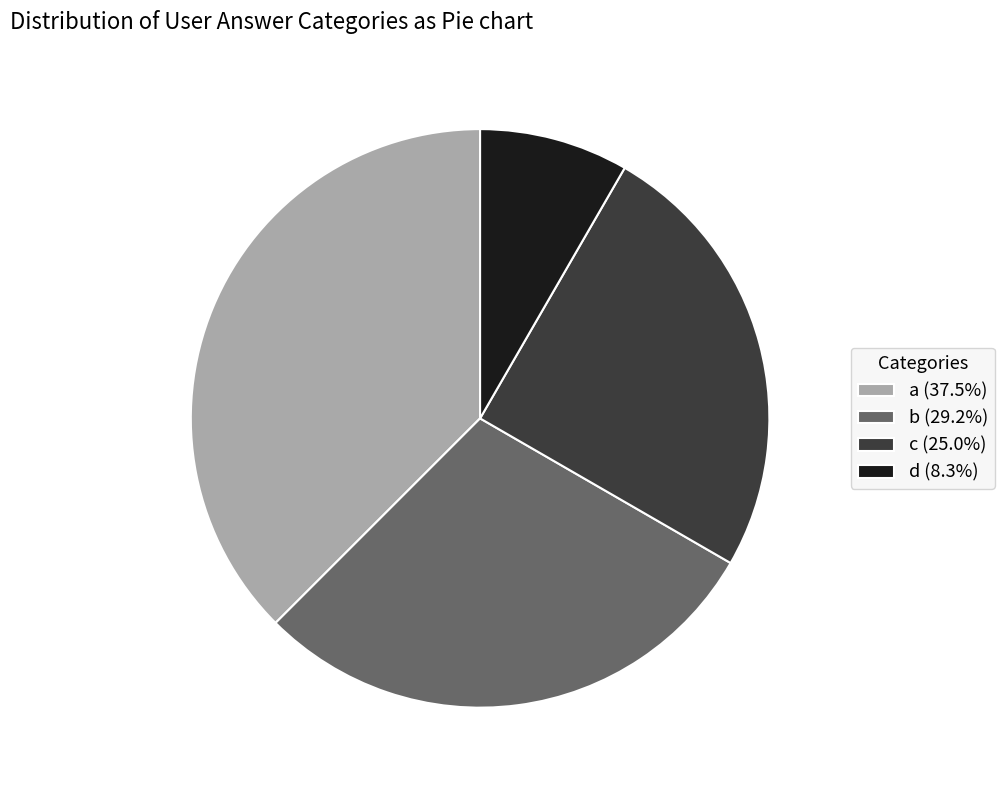

True or false: d accounts for 8% of the total.

True